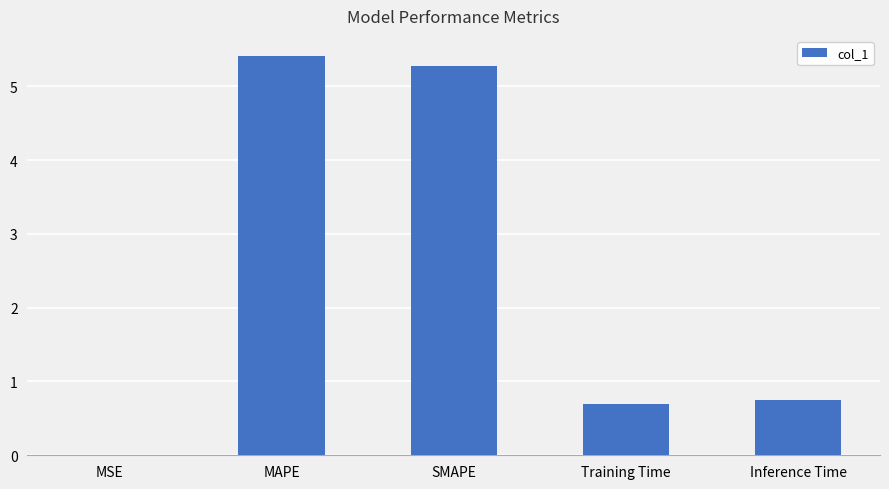

What is the sum of all values?

12.1